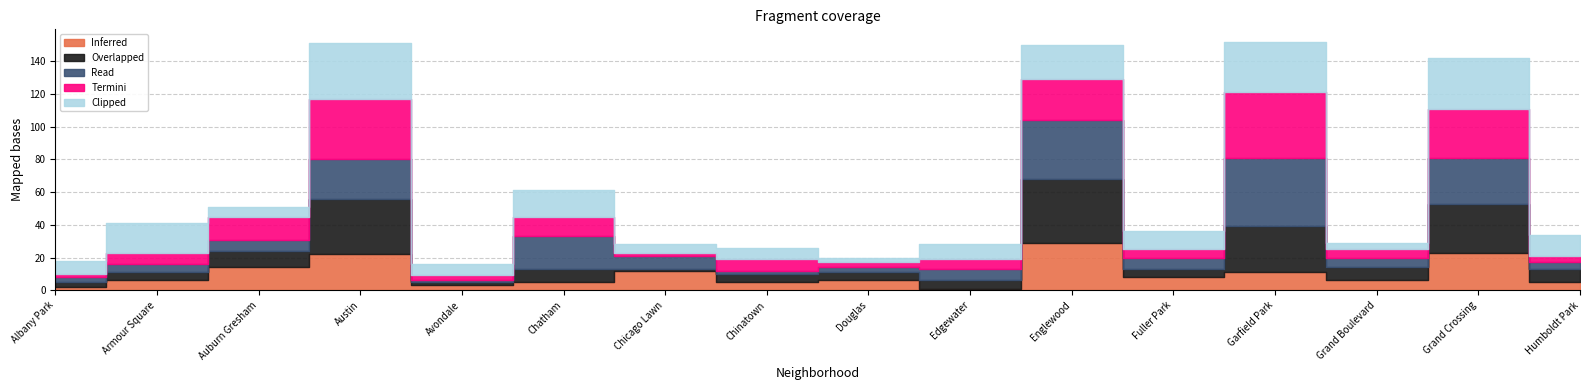

What is the label of the 16th point from the right?

Albany Park